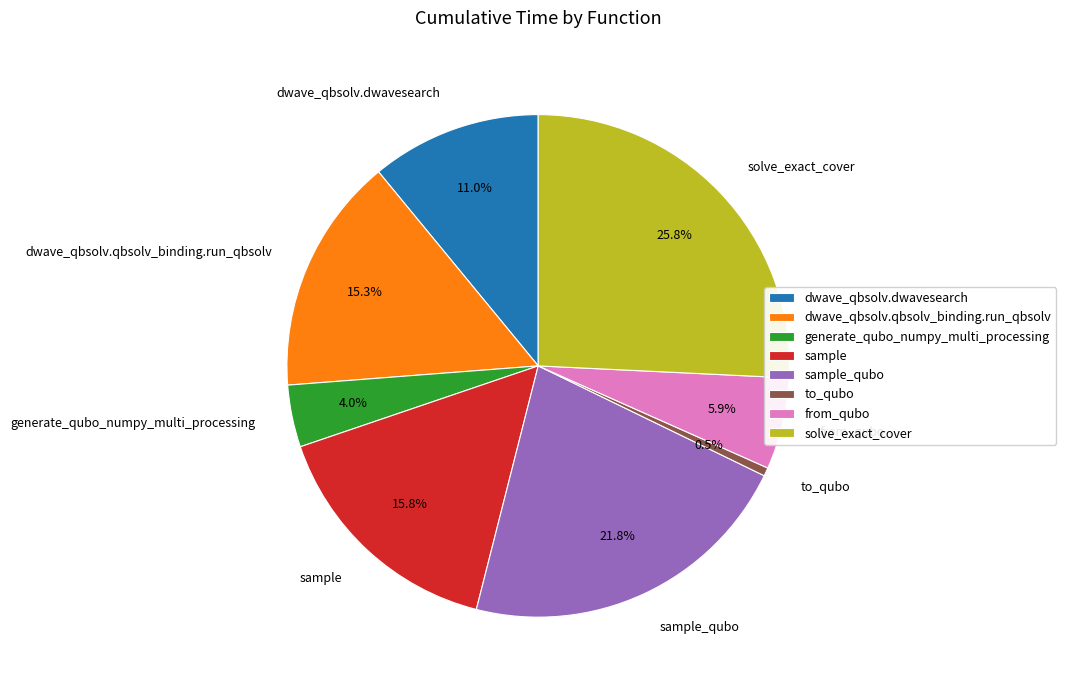

To the nearest percent, what percentage of the pie is from_qubo?

6%